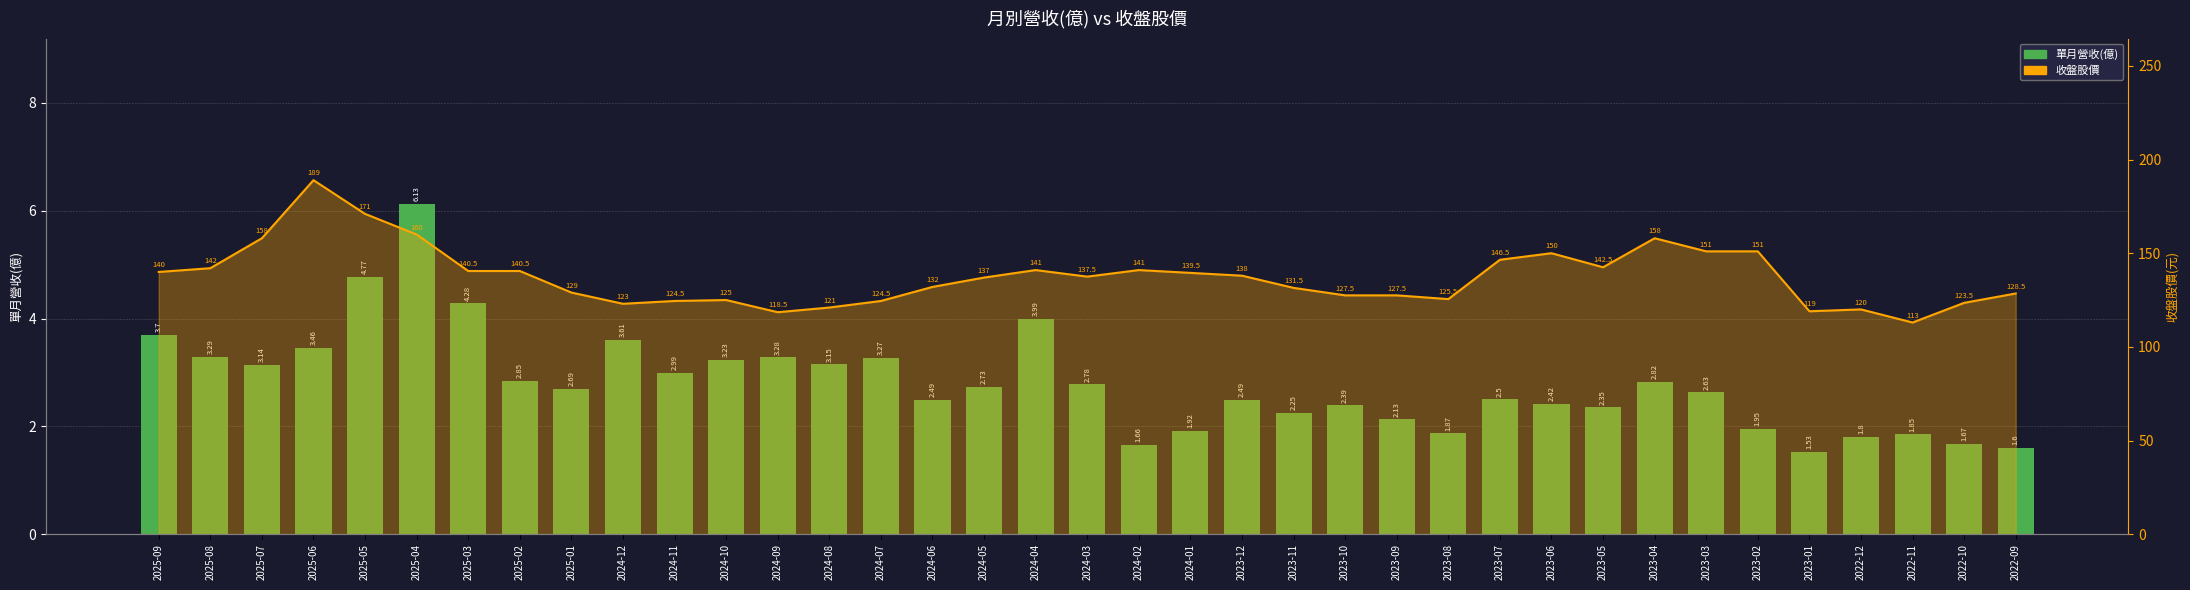

How many categories are shown in the chart?

37